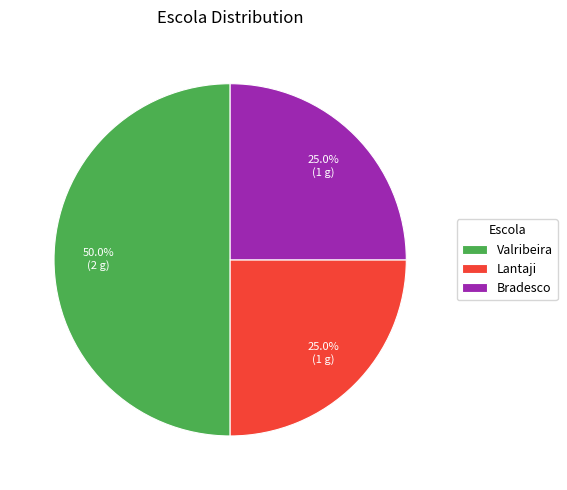

How many segments does this pie chart have?

3